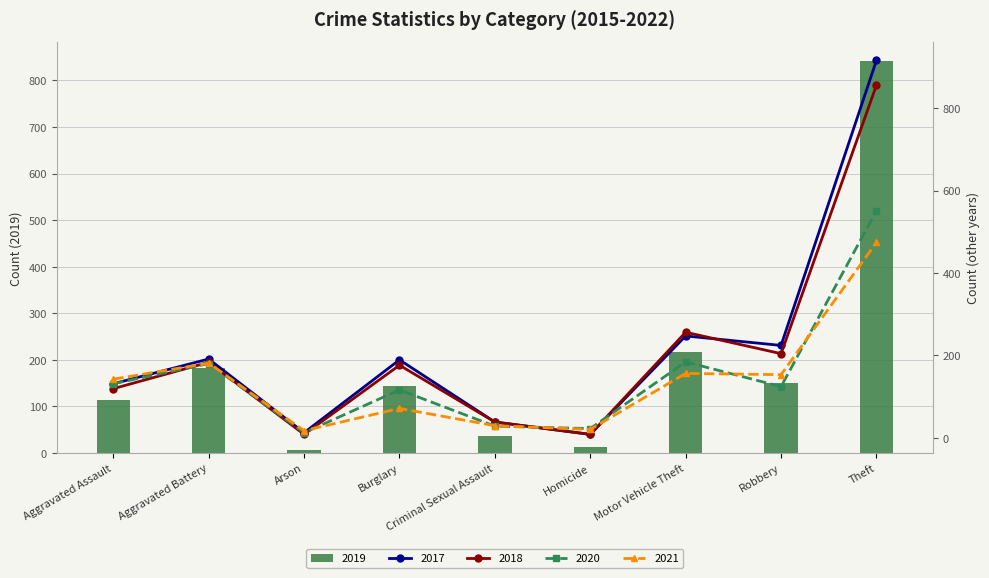

What is the difference between the 2019 values at Aggravated Assault and Theft?

728